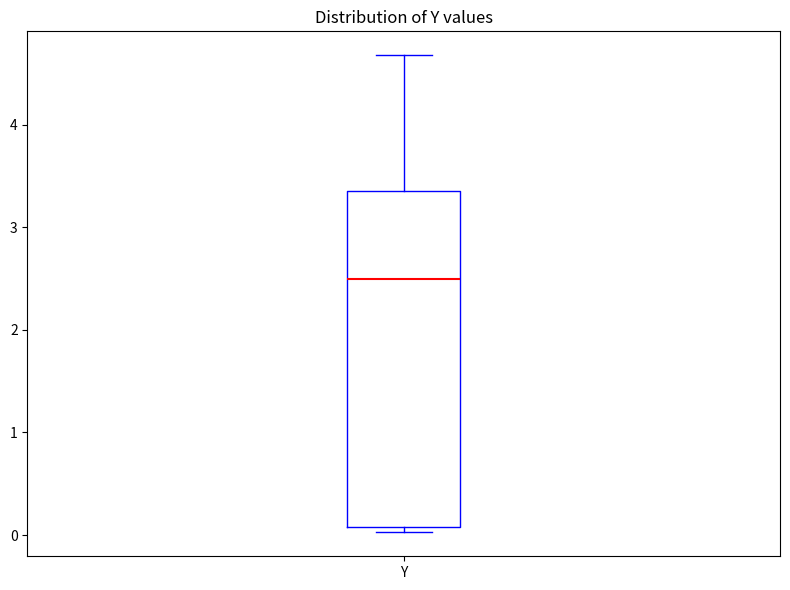

Transcribe this box plot: give where the median line is, the range the box spans, and where the two whiskers end, as read against the y-axis. The values are not printed on the chart, so give them approximately, as read against the axis.

median 2.5, box 0.1 to 3.4, whiskers 0.0 to 4.7